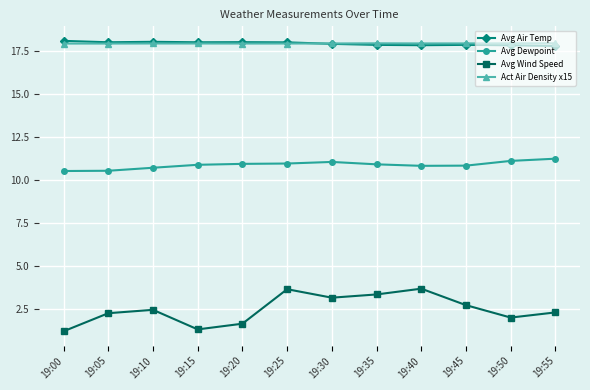

True or false: Avg Dewpoint has more than 0 points higher than both neighbors.

True